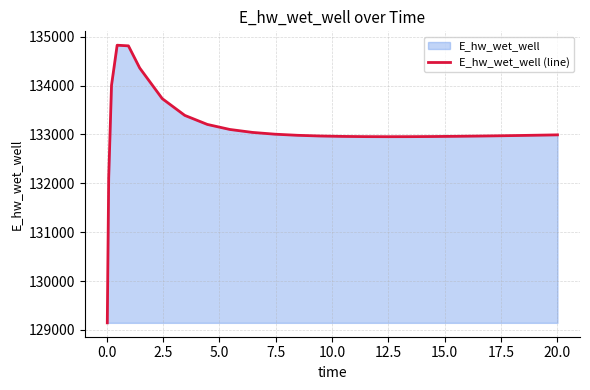

What is the difference between the maximum and minimum values?

5681.8